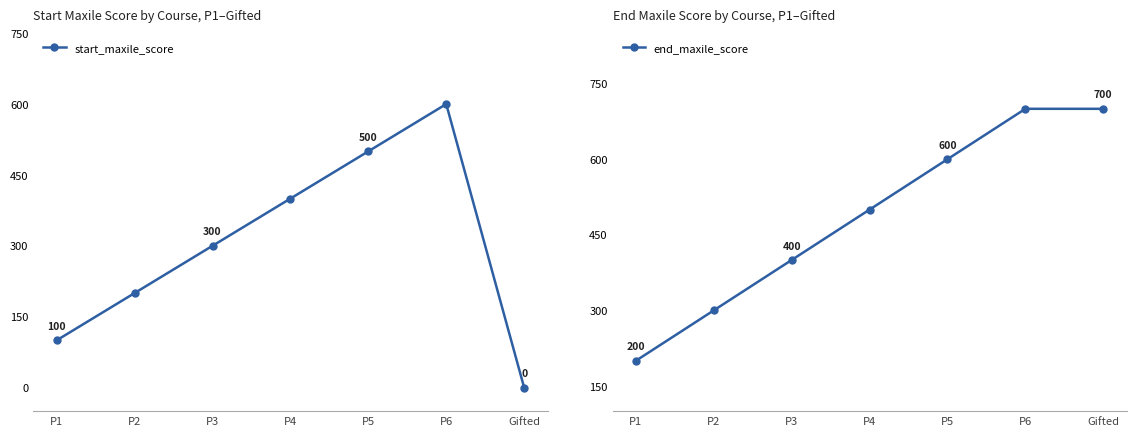

True or false: start_maxile_score and end_maxile_score intersect in this chart.

False